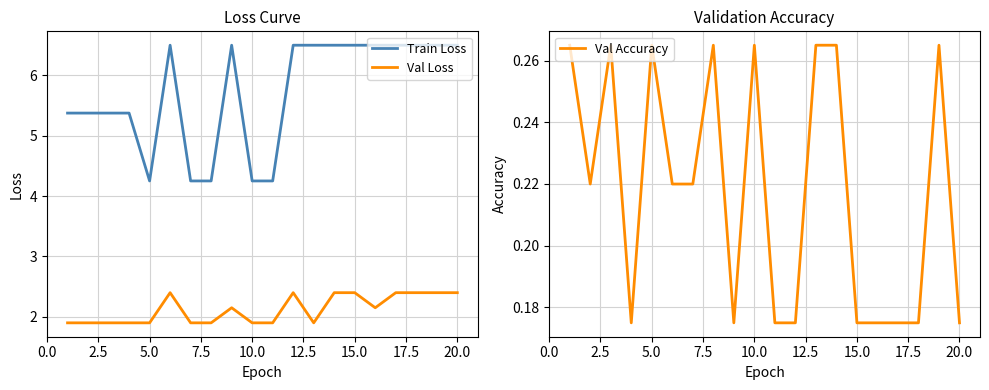

True or false: Val Loss and Train Loss intersect in this chart.

False